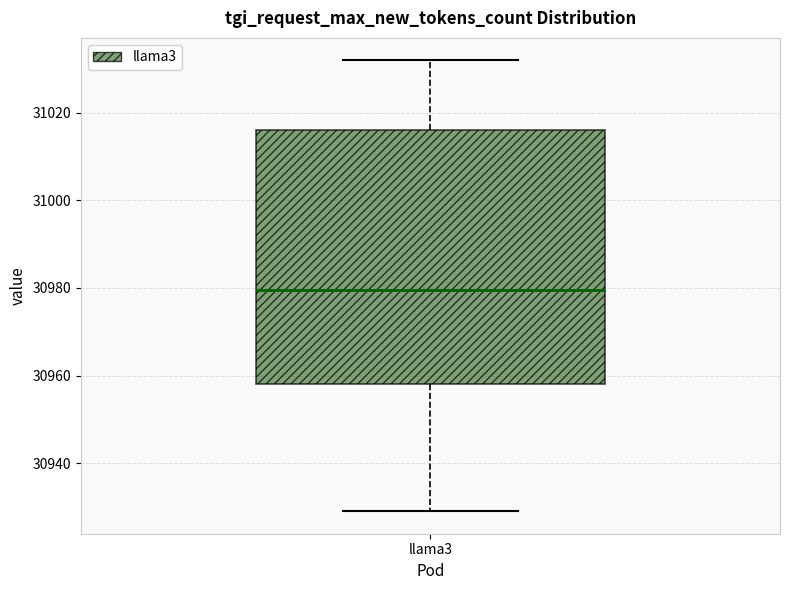

Read this box plot against the y-axis: the position of the median line, the range covered by the box, and the ends of both whiskers. The values are not printed on the chart, so give them approximately, as read against the axis.

median 30980, box 30958 to 31016, whiskers 30930 to 31032